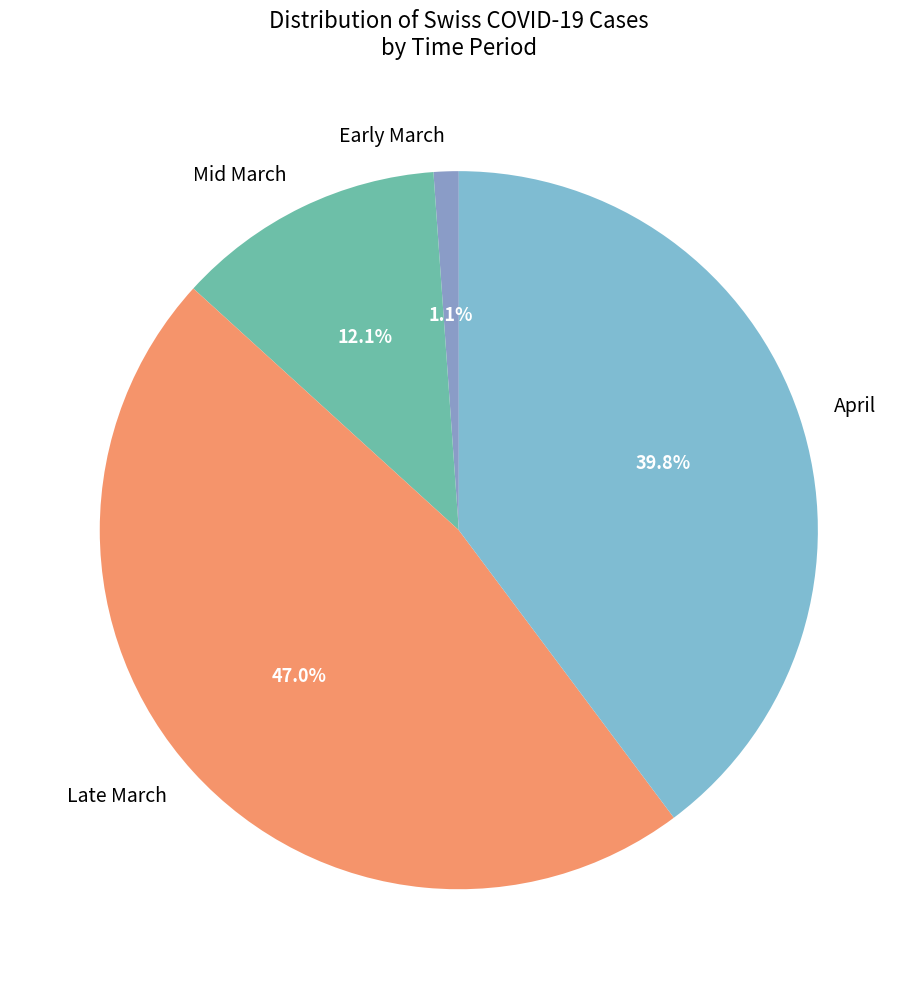

Which slice is the smallest?

Early March